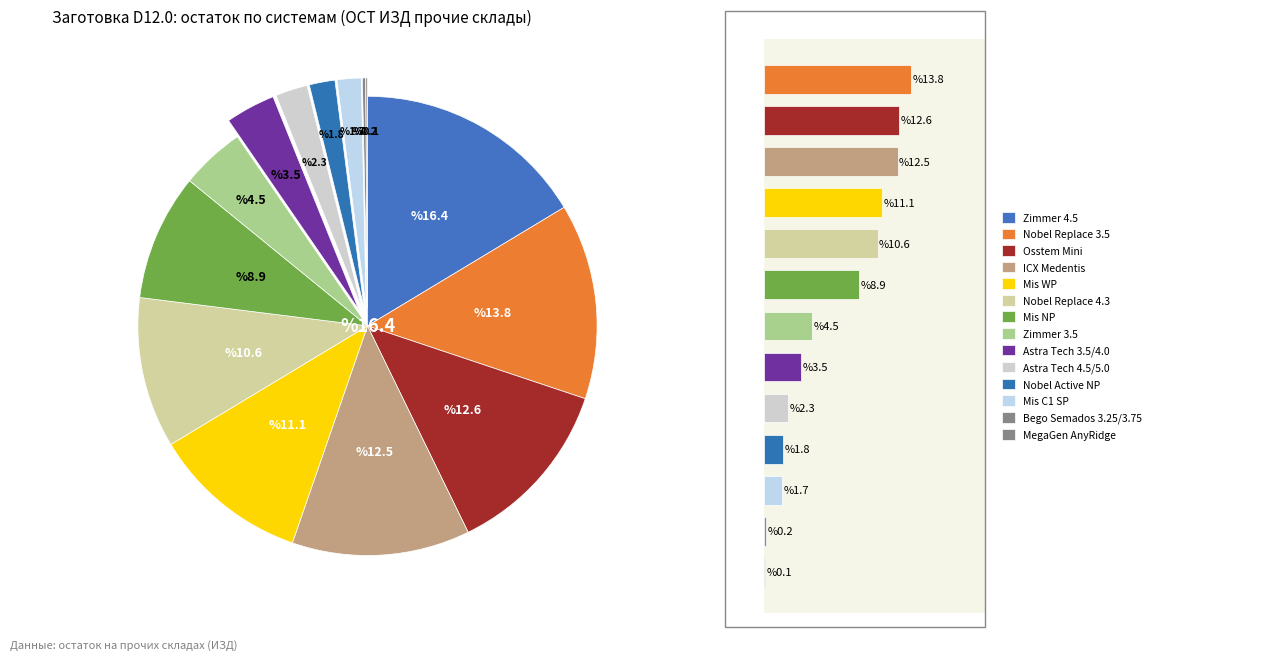

Which slice is the largest?

Zimmer 4.5